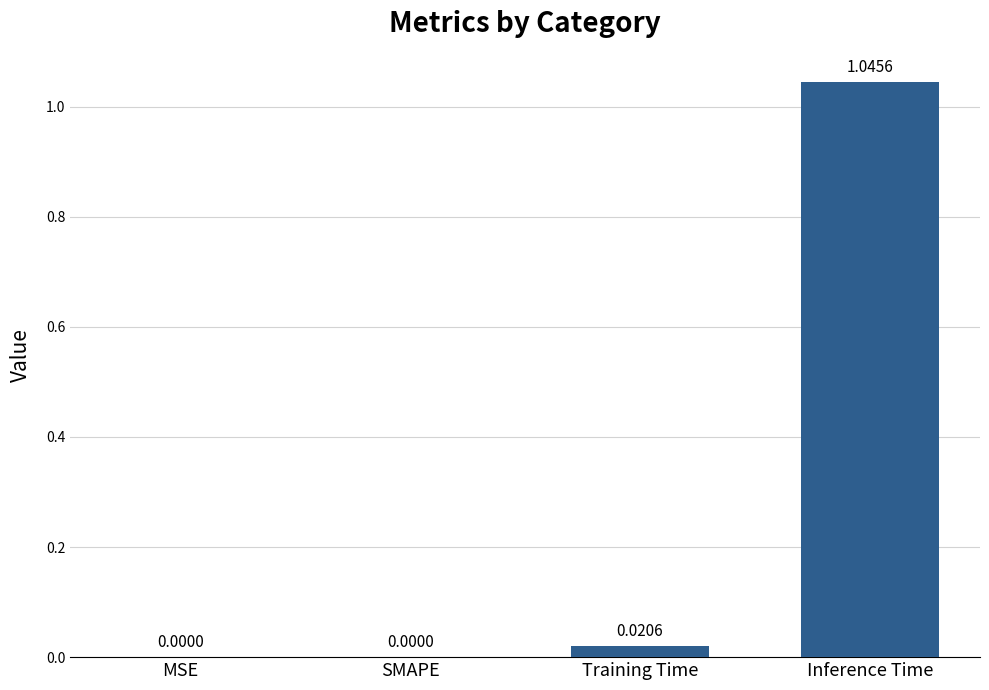

Which category has the highest value across all series?

Inference Time